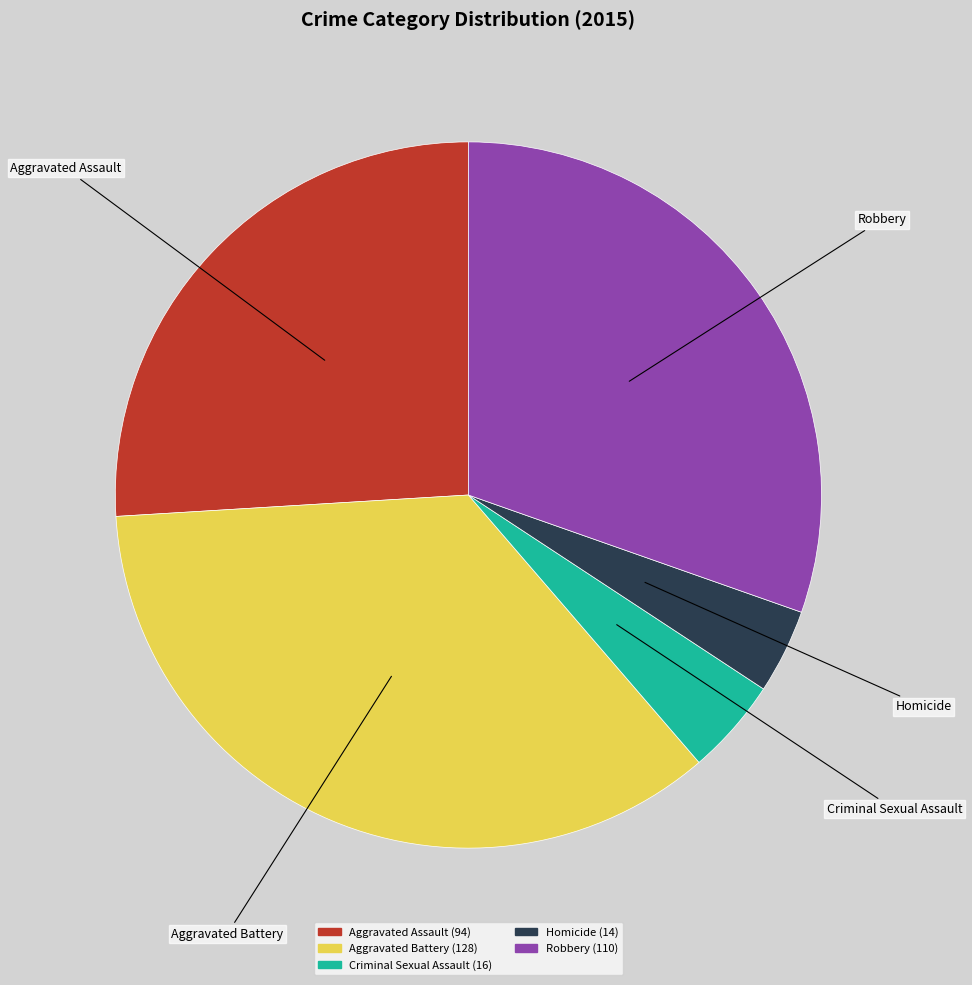

Is Homicide the majority of the pie?

No